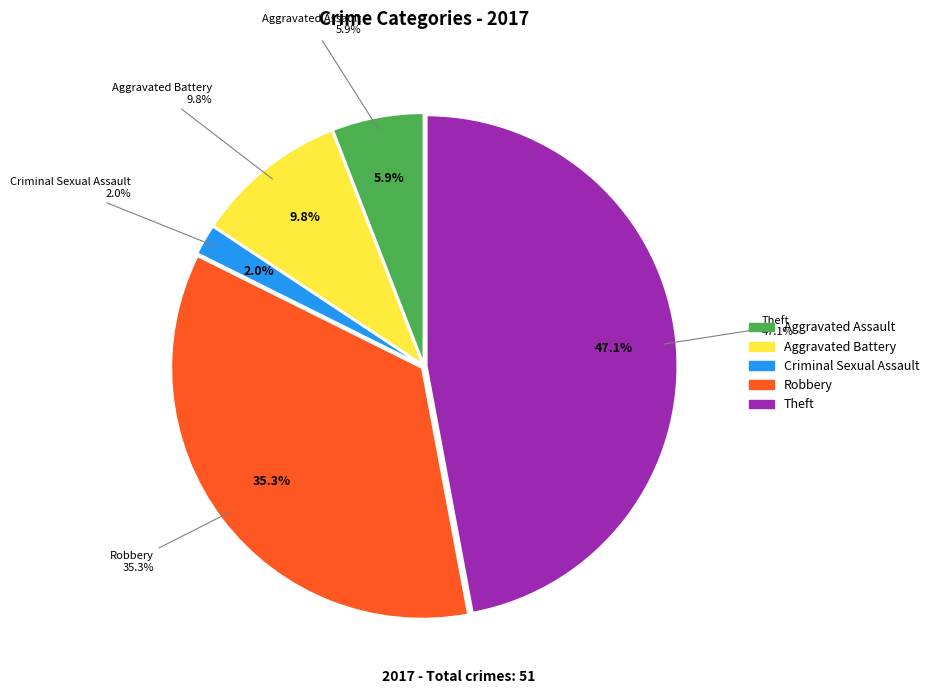

To the nearest percent, what percentage of the pie is Aggravated Assault?

6%